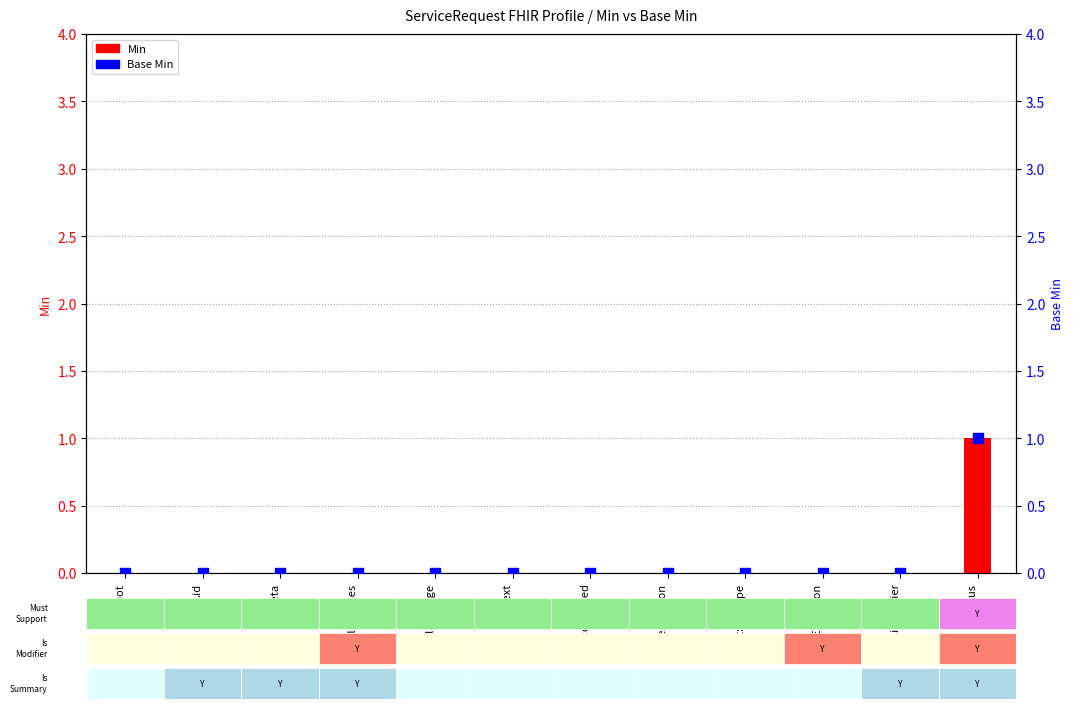

Which series has the largest total across all categories?

Min